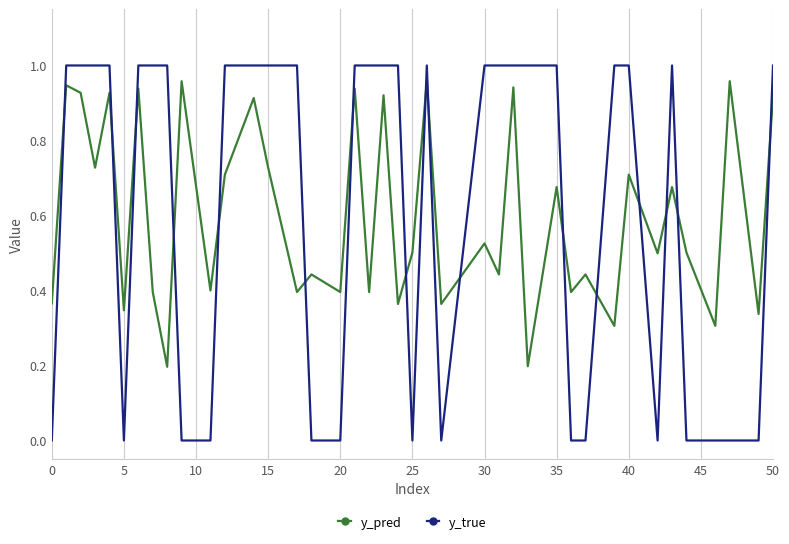

Which series has the widest spread of values?

y_true